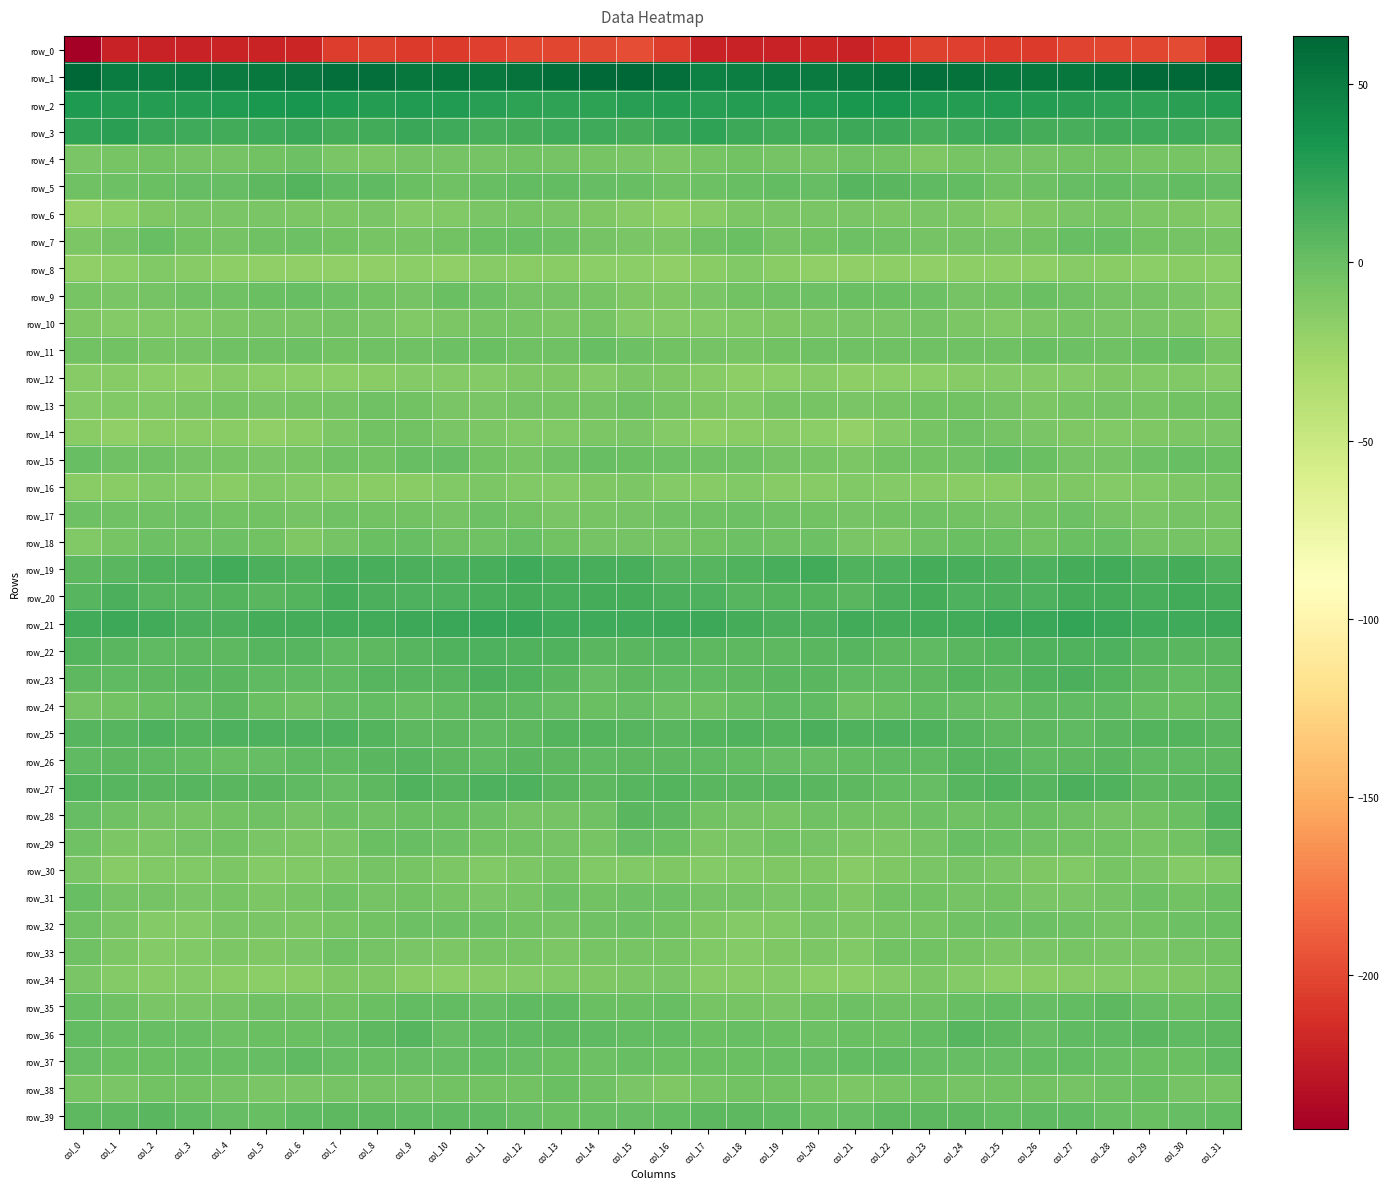

Where is row_20 nearest to the value 11?

col_26